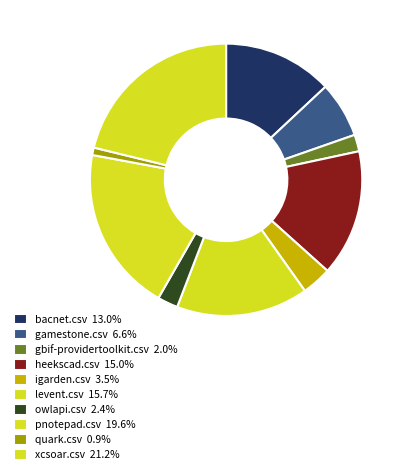

How many segments does this pie chart have?

10